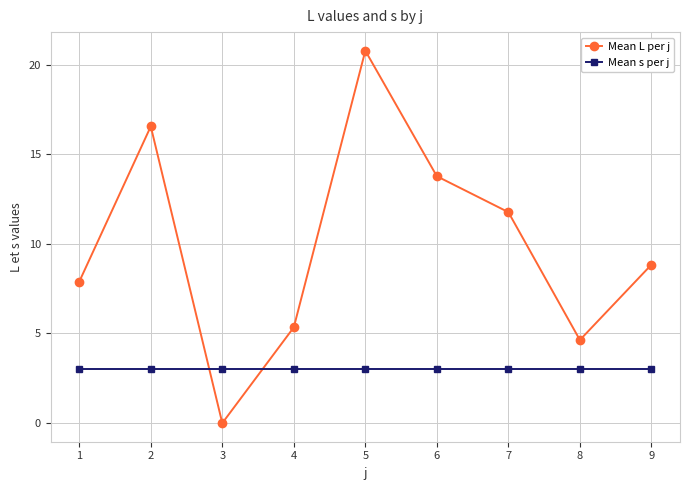

What is the value of the Mean L per j point at the 6th from the left?

13.8